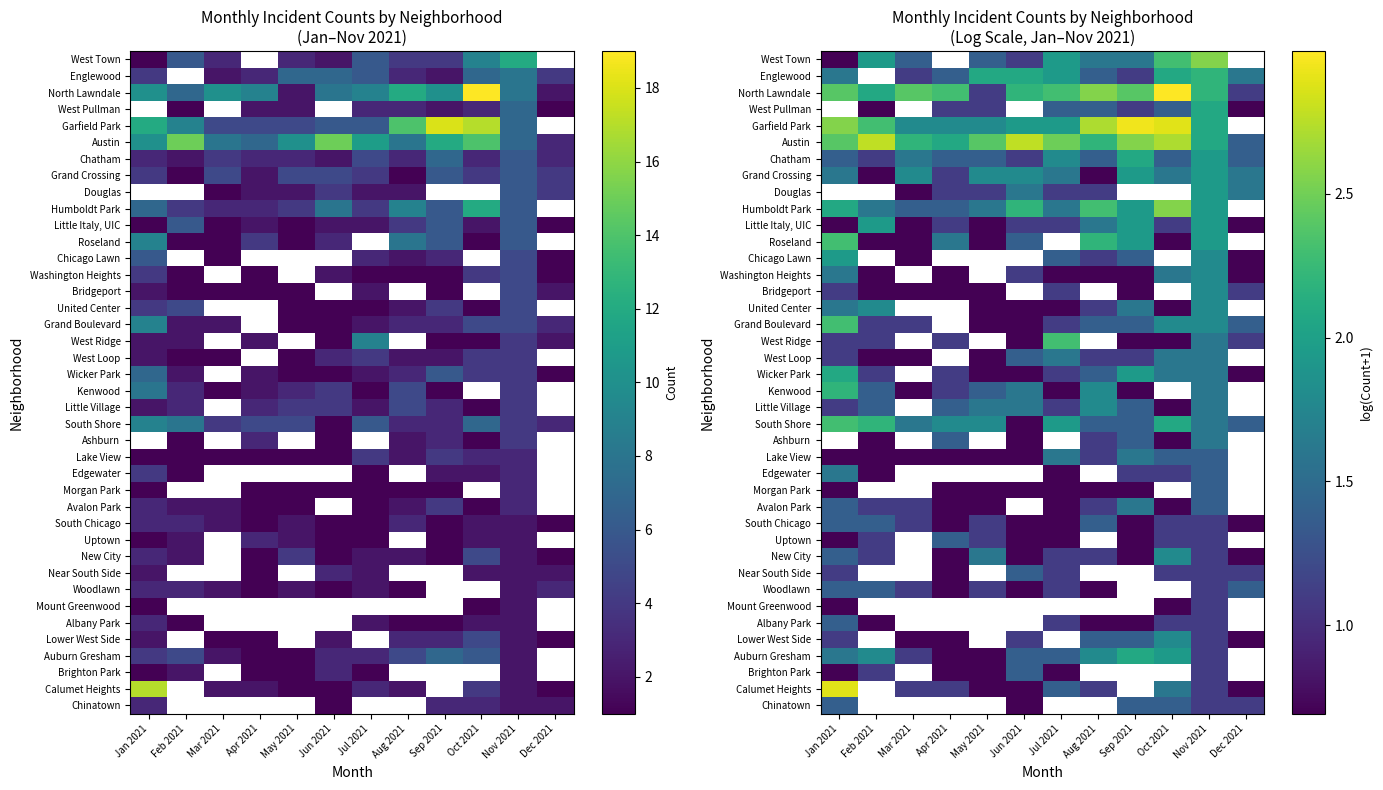

What is the difference between the highest and lowest values at Jan 2021?

2.2